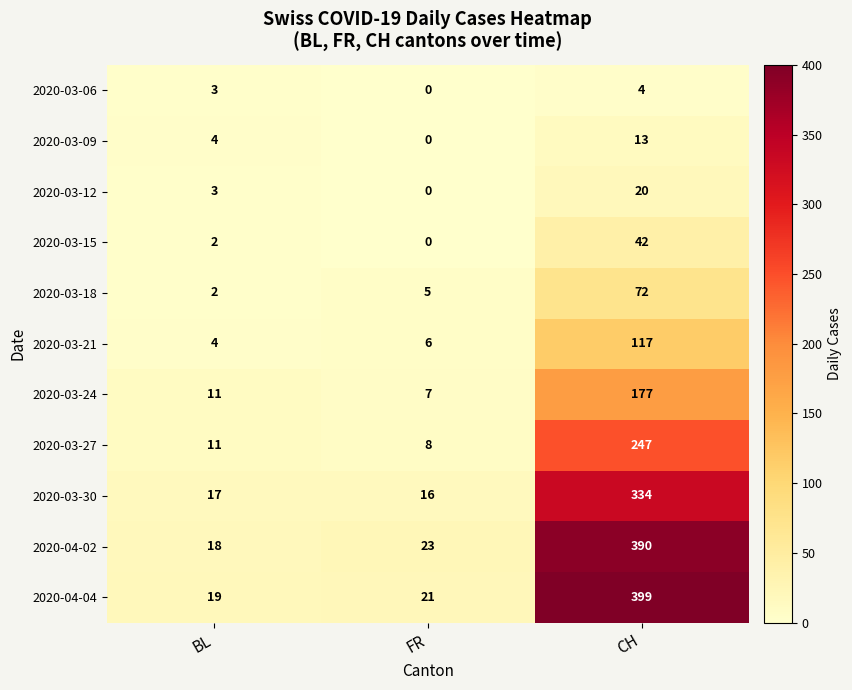

At which category is the sum across all series the highest?

CH